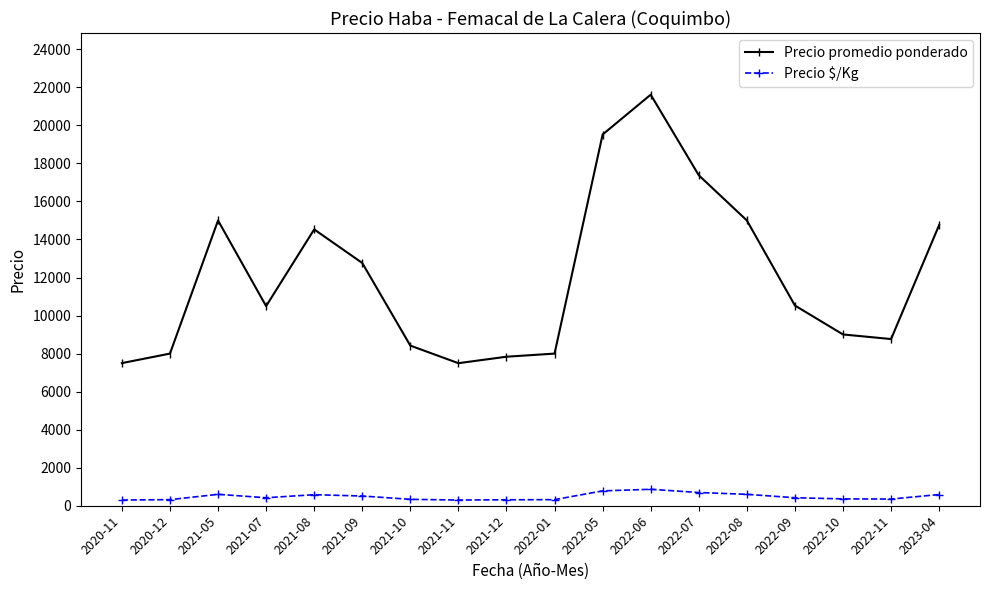

Which series has the largest total across all categories?

Precio promedio ponderado